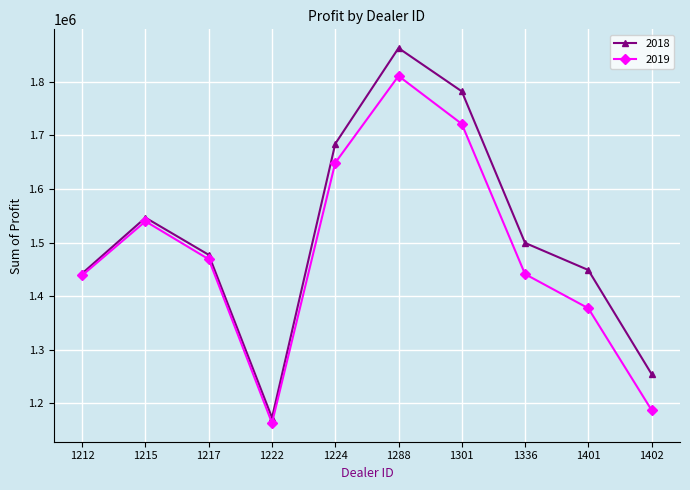

Rank the series by their average value, from lowest to highest.

2019, 2018